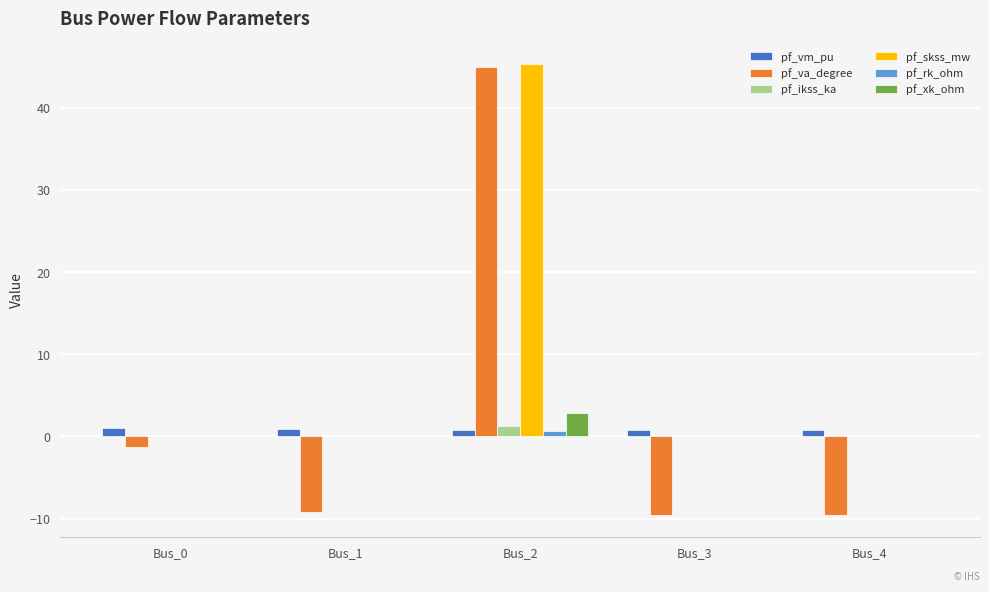

The value of pf_skss_mw at Bus_3 is 0.0. True or false?

True